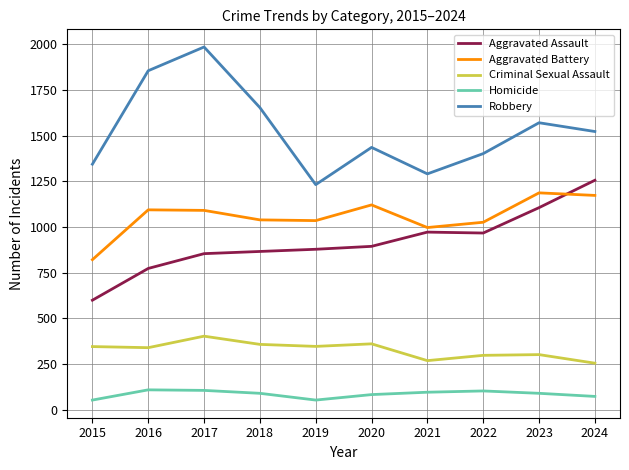

Which series has the largest range (max minus min)?

Robbery